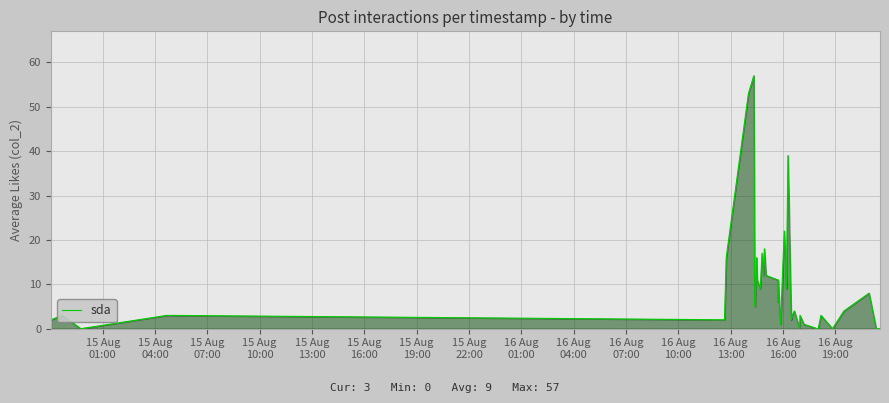

What is the maximum value shown in the chart?

57